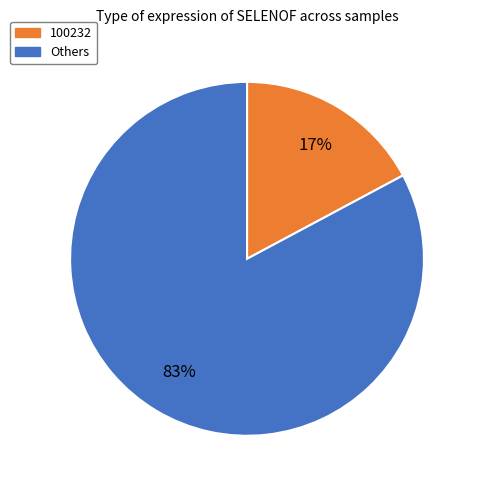

Is there a majority slice in this chart?

Yes